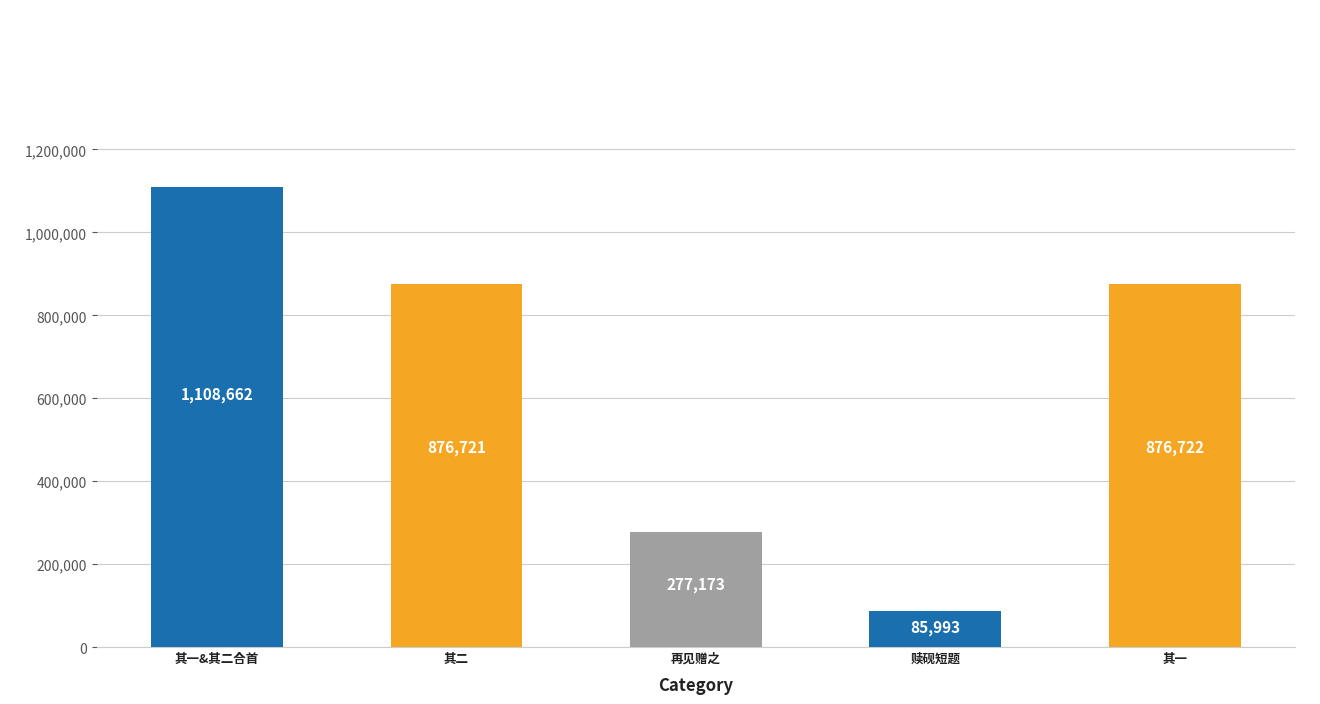

Does the chart contain any negative values?

No